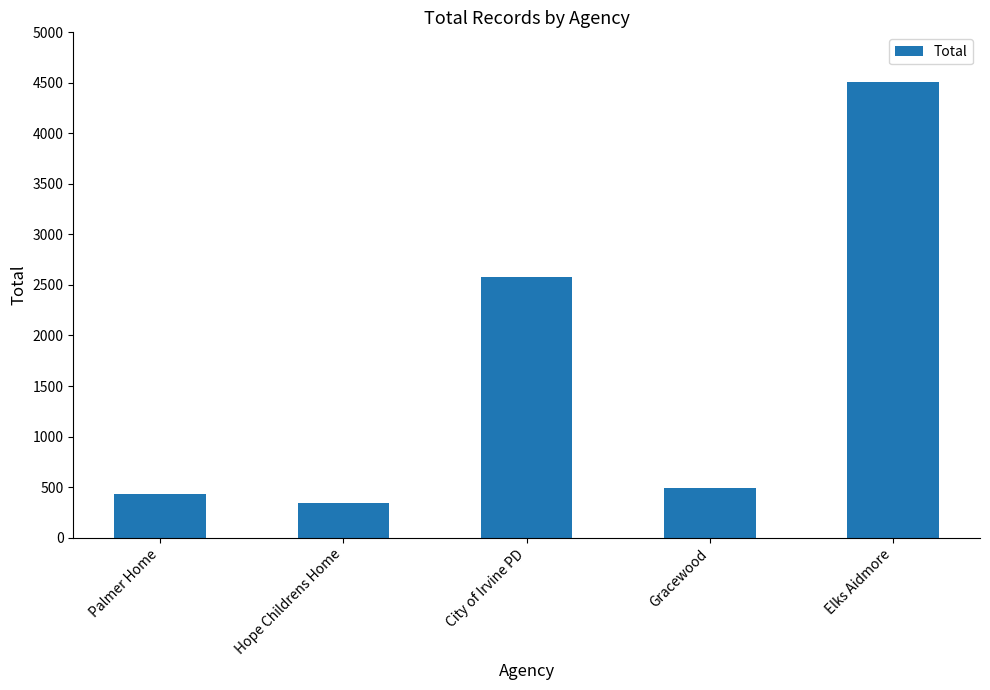

Reading left to right, transcribe all the data shown in this chart.

Palmer Home=429	Hope Childrens Home=342	City of Irvine PD=2583	Gracewood=491	Elks Aidmore=4505